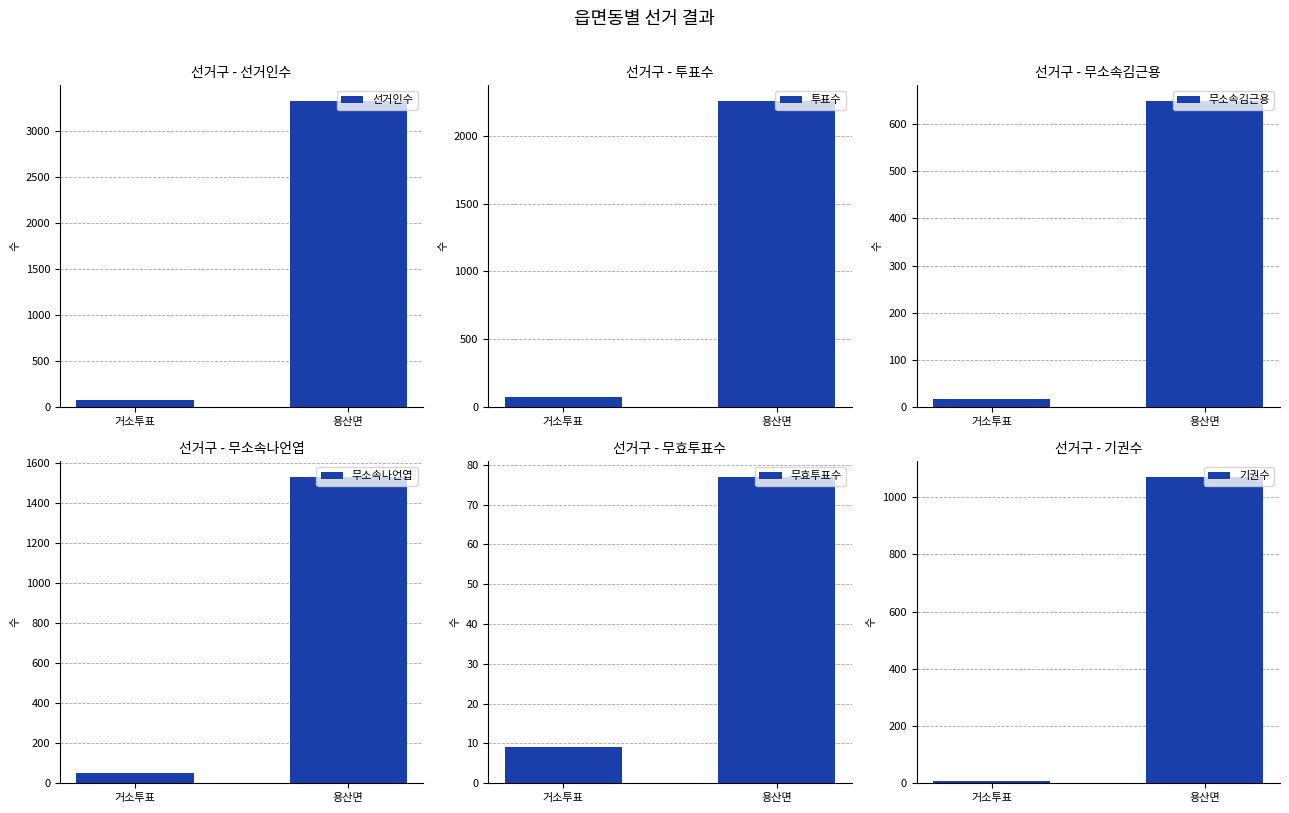

Rank the series at 용산면 from highest to lowest value.

선거인수, 투표수, 무소속나언엽, 기권수, 무소속김근용, 무효투표수